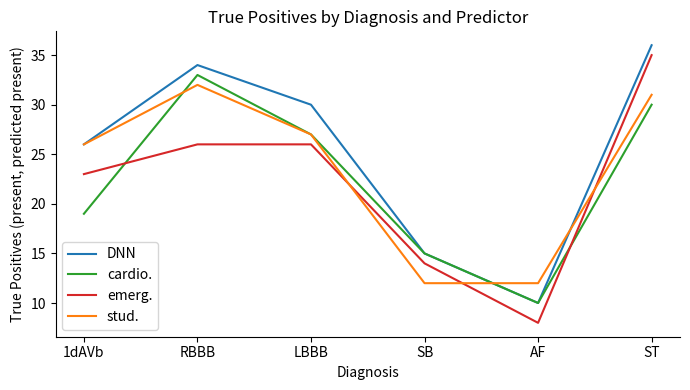

Where is cardio. nearest to the value 21?

1dAVb